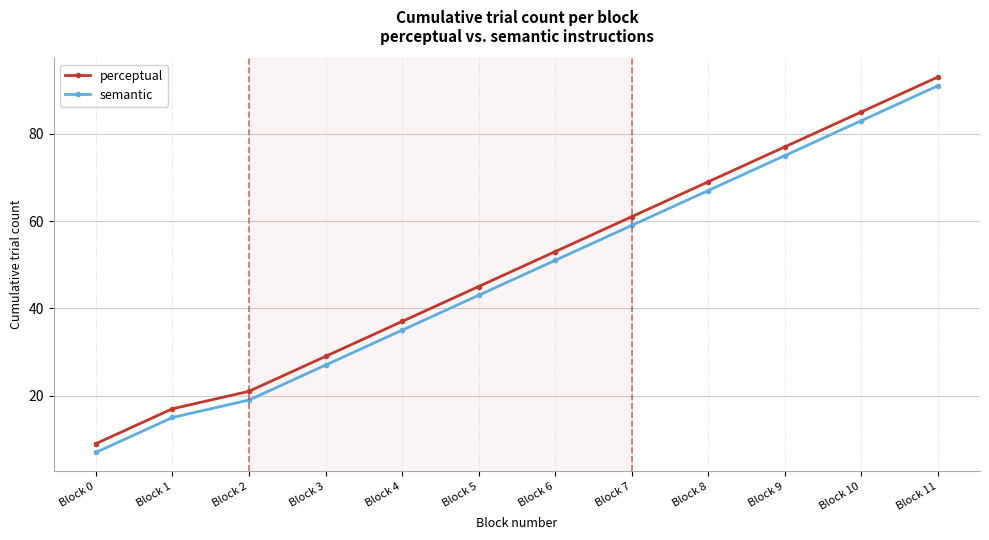

True or false: semantic and perceptual intersect in this chart.

False